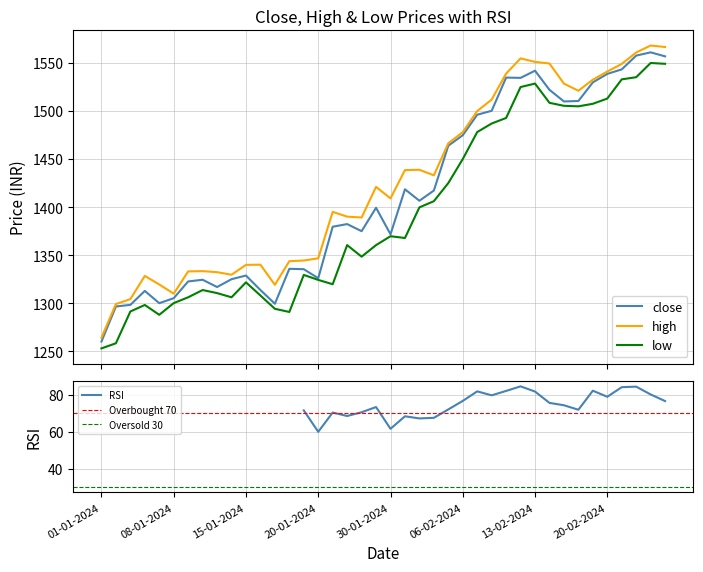

What value does the low series have at 16-01-2024?

1307.8